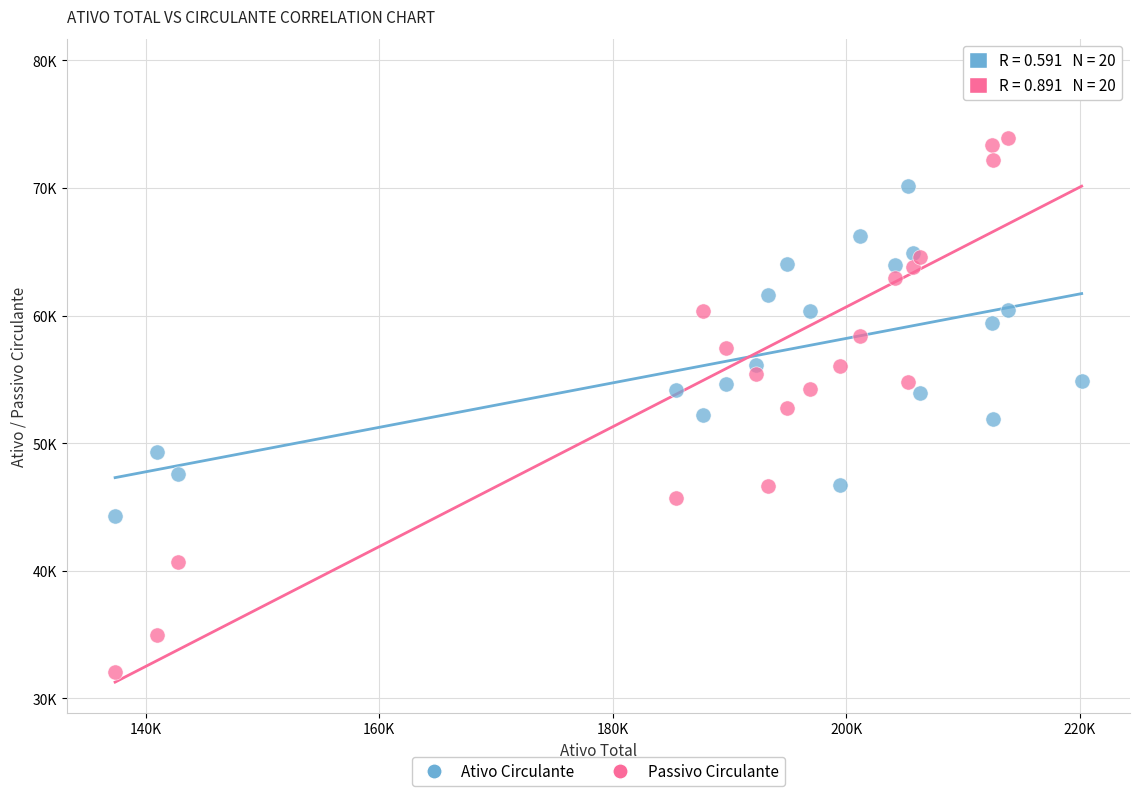

Which series contains the lowest Y value?

Passivo Circulante